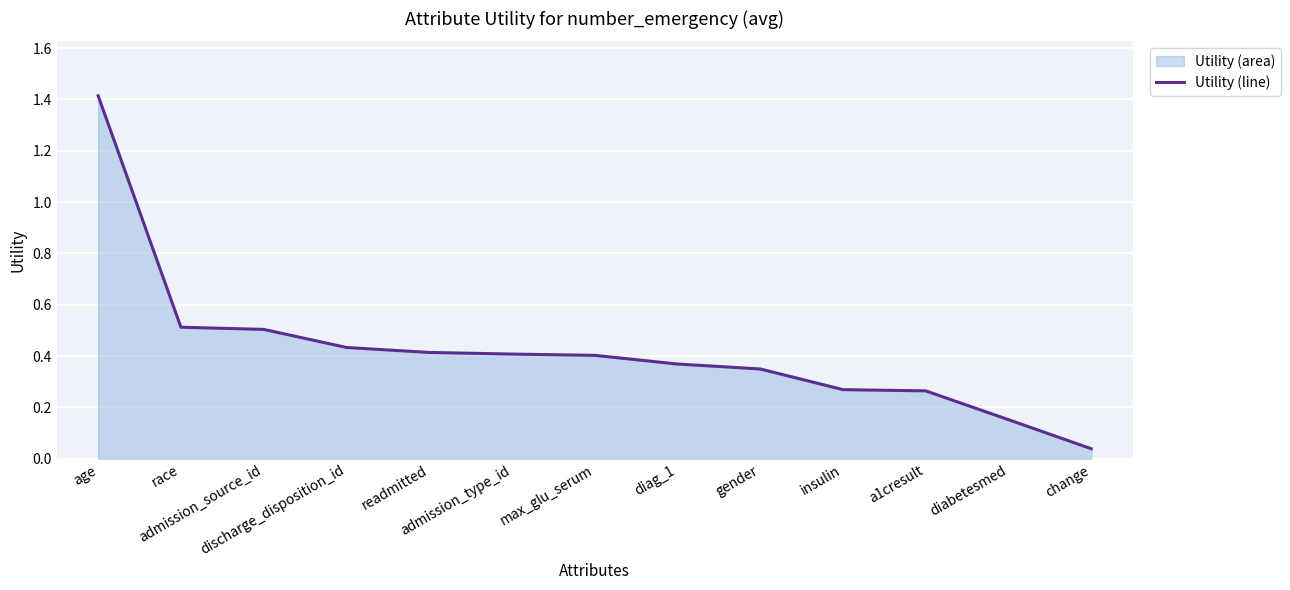

What is the sum of the values at diabetesmed and change?

0.2